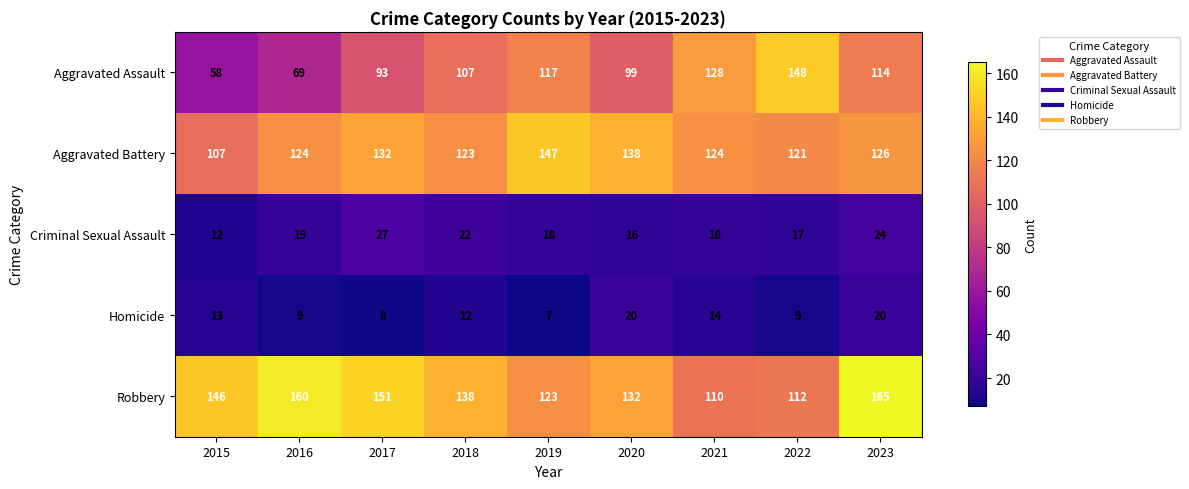

Is it true that Aggravated Assault equals 128 at 2017?

False